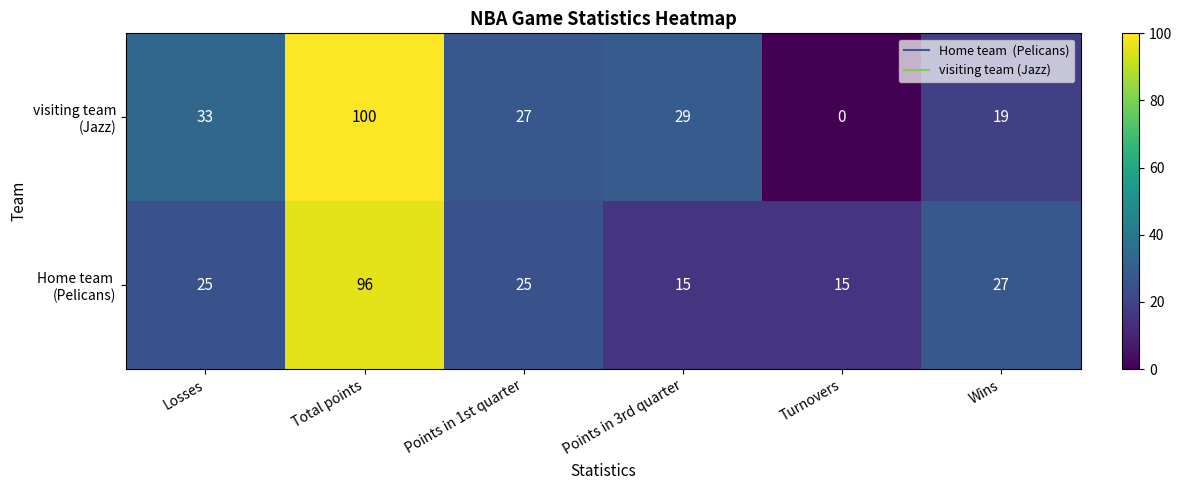

Which label corresponds to the largest value in the chart?

Total points